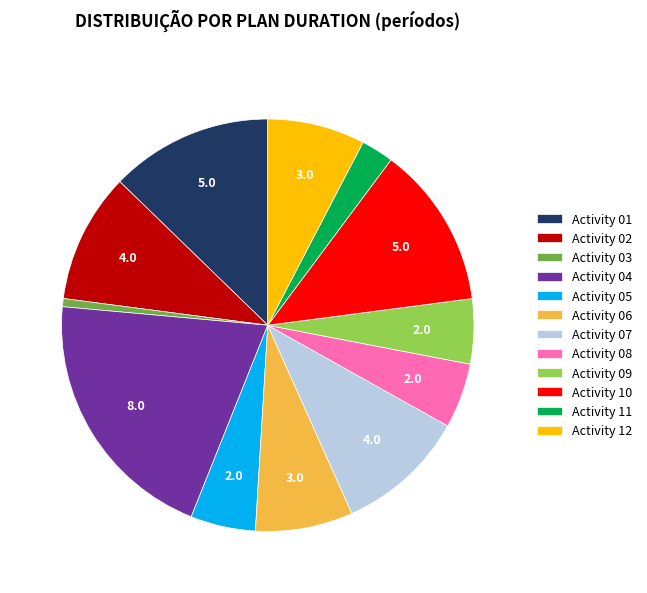

True or false: Activity 05 accounts for 5% of the total.

True